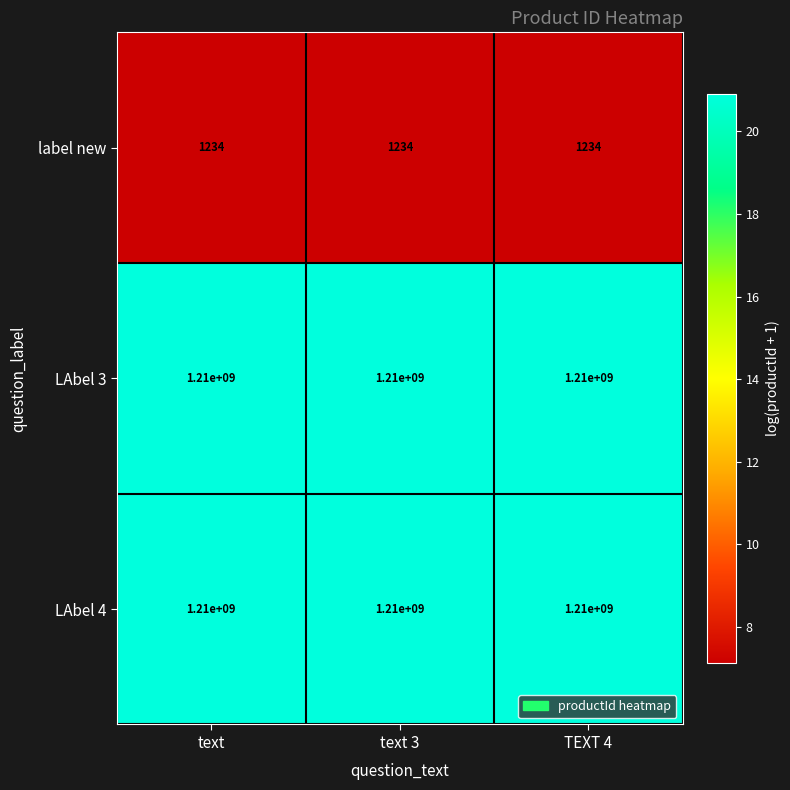

The label new series shows 407 at text 3. True or false?

False